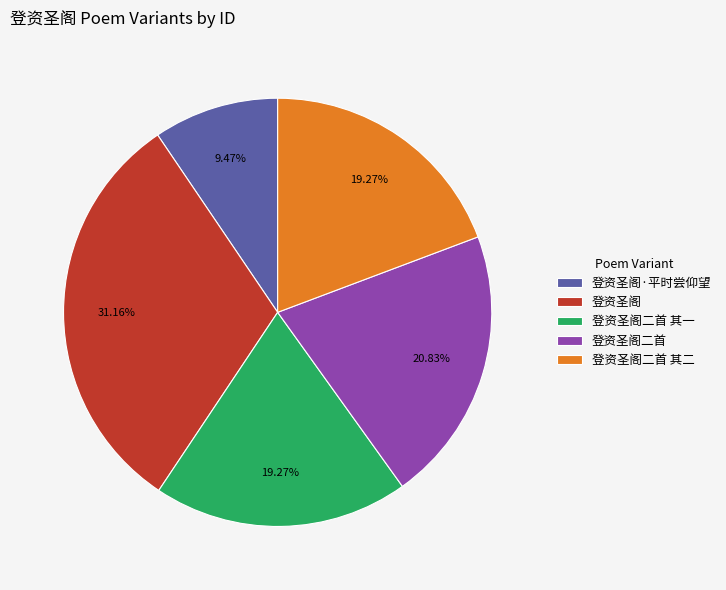

Which slice is the smallest?

登资圣阁·平时尝仰望